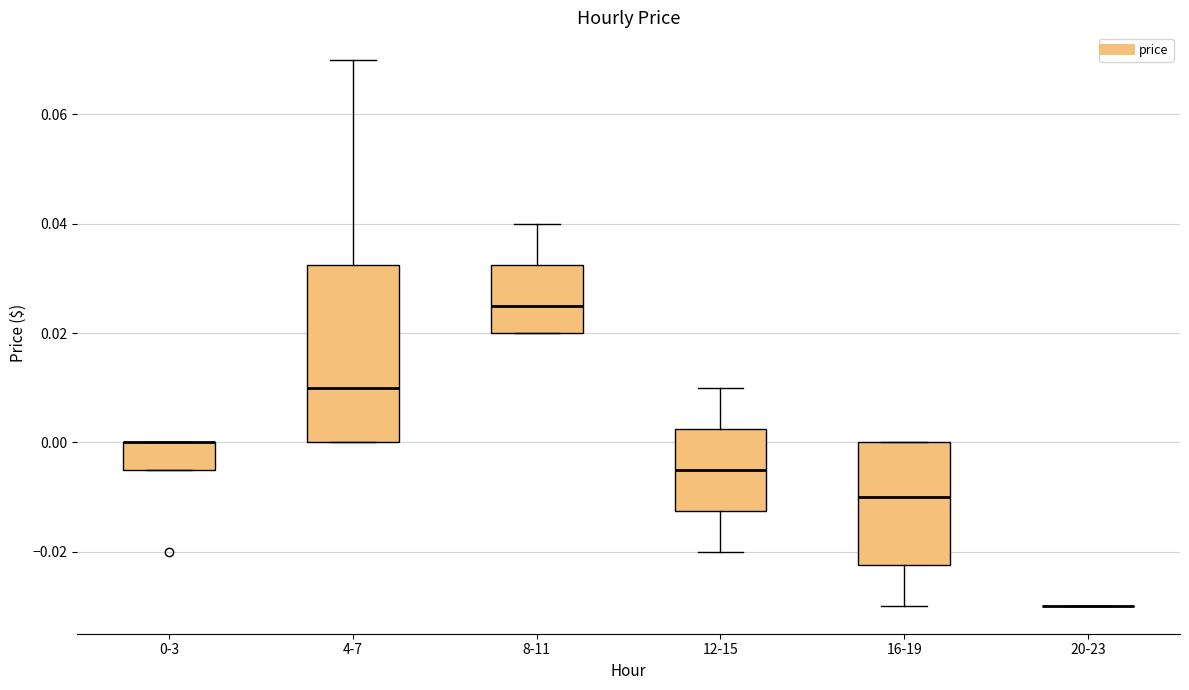

Reading left to right, transcribe this box plot: for each box, give where its median line is, the range the box spans, and where its two whiskers end, as read against the y-axis. The values are not printed on the chart, so give them approximately, as read against the axis.

0-3: median 0.000 (drawn on the box's upper edge), box -0.004 to 0.000, whiskers -0.004 to 0.000
4-7: median 0.010, box 0.000 to 0.032, whiskers 0.000 to 0.070
8-11: median 0.026, box 0.020 to 0.032, whiskers 0.020 to 0.040
12-15: median -0.004, box -0.012 to 0.002, whiskers -0.020 to 0.010
16-19: median -0.010, box -0.022 to 0.000, whiskers -0.030 to 0.000
20-23: box collapsed to a line at -0.030, whiskers -0.030 to -0.030